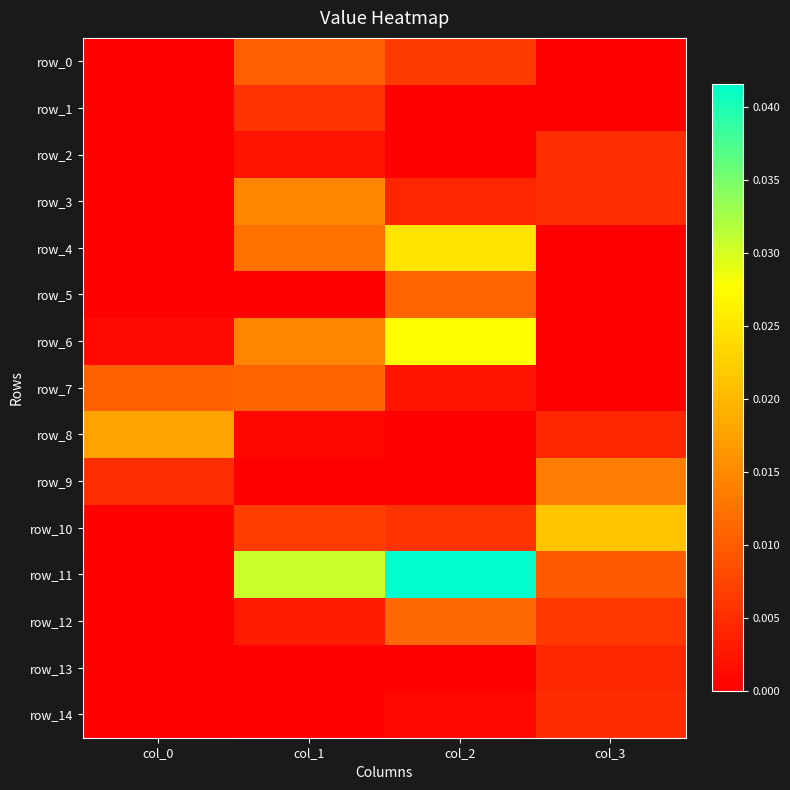

List the labels in order of row_6 value, largest first.

col_2, col_1, col_0, col_3